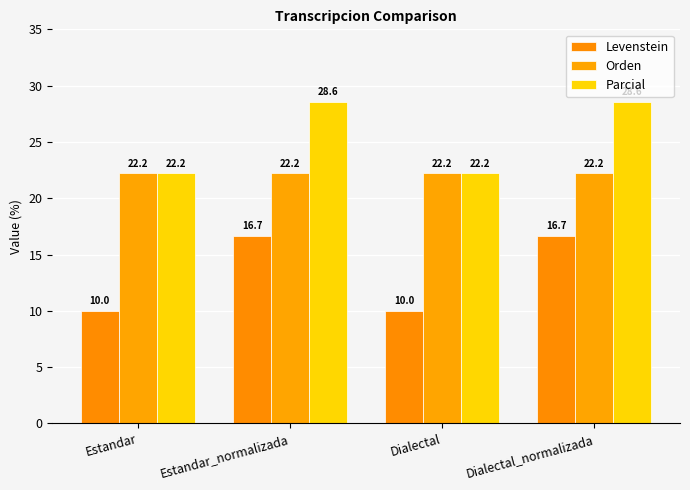

True or false: Parcial has a value of 6.9 at Dialectal_normalizada.

False